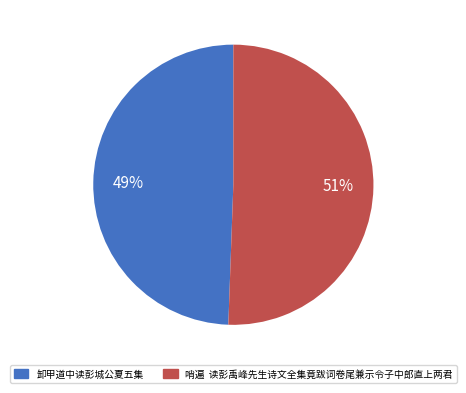

What percentage is the 卸甲道中读彭城公夏五集 slice, to the nearest percent?

49%